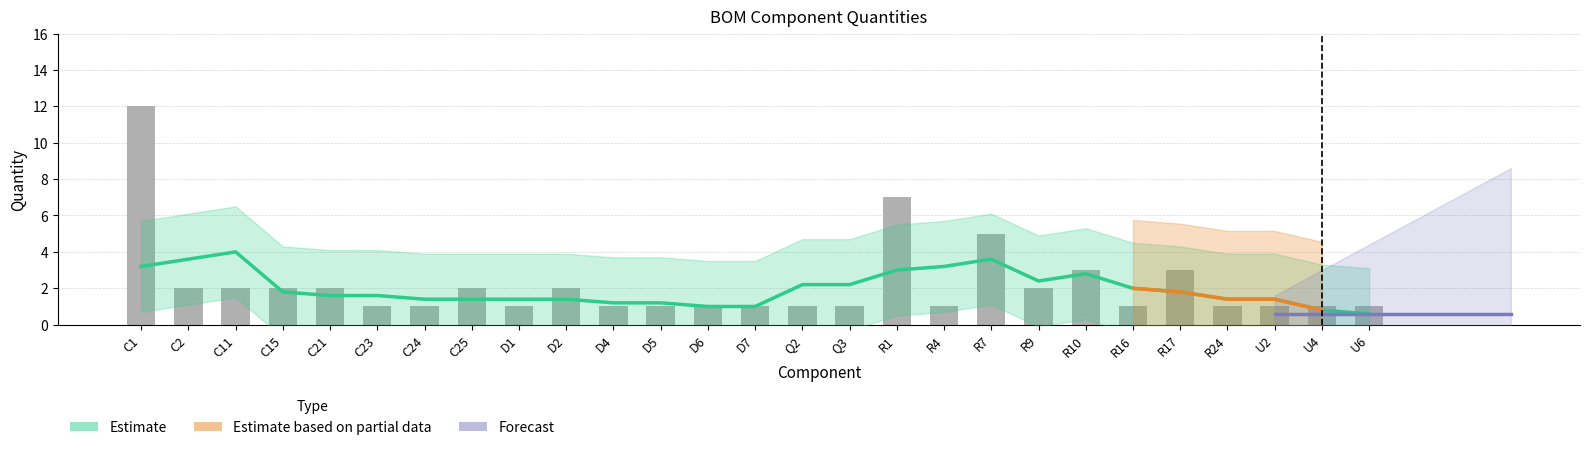

List the labels in order of value, largest first.

C1, R1, R7, R10, R17, C2, C11, C15, C21, C25, D2, R9, C23, C24, D1, D4, D5, D6, D7, Q2, Q3, R4, R16, R24, U2, U4, U6